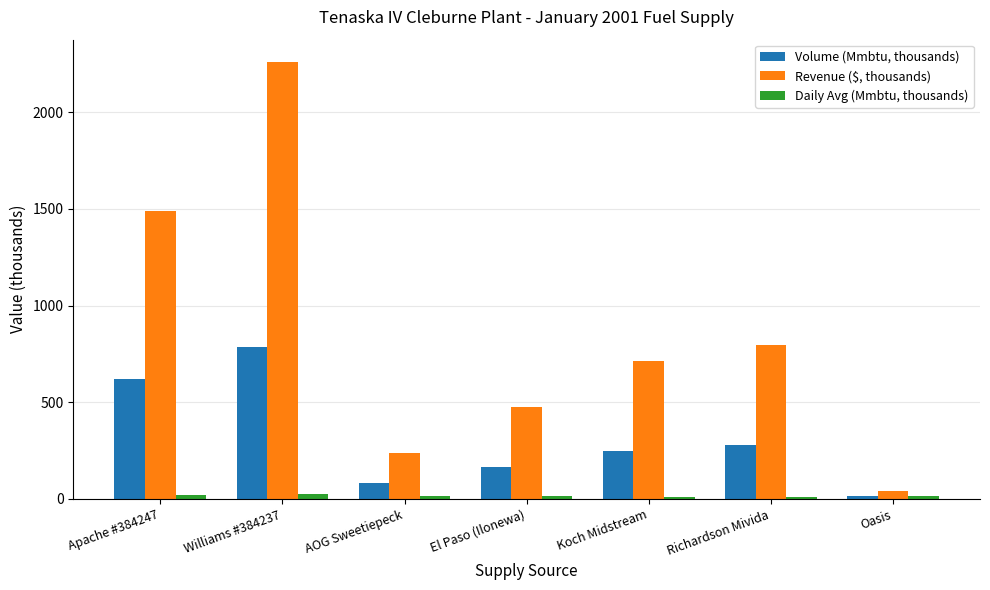

What are all the series names shown in the legend?

Volume (Mmbtu, thousands), Revenue ($, thousands), Daily Avg (Mmbtu, thousands)